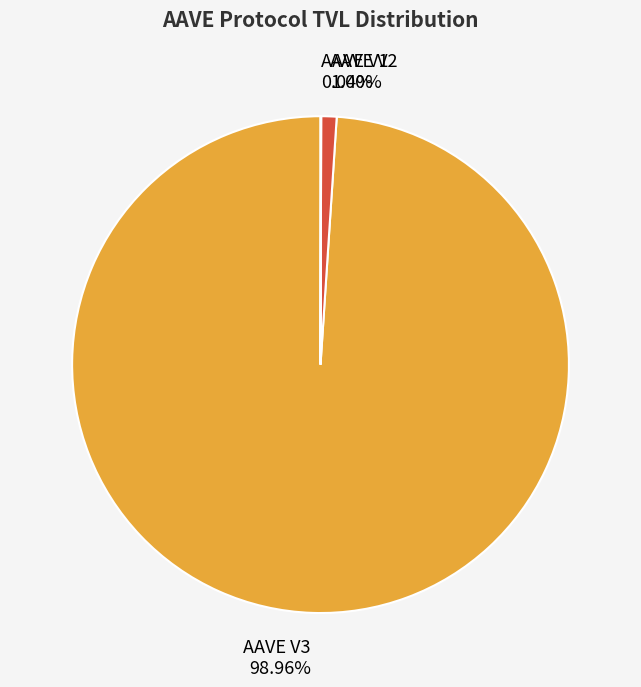

Which category has the biggest portion of the pie?

AAVE V3